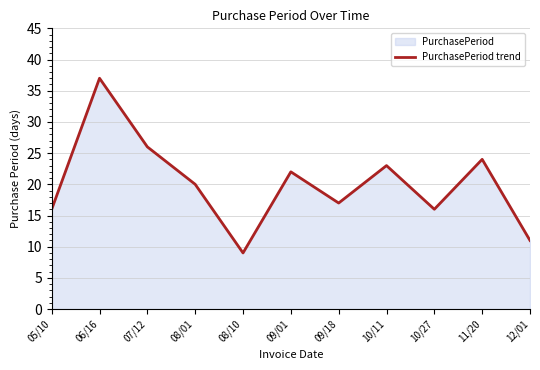

What is the label of the 10th point from the right?

06/16